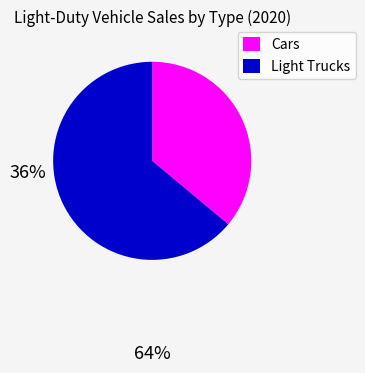

The Cars slice represents 36% of the pie. True or false?

True